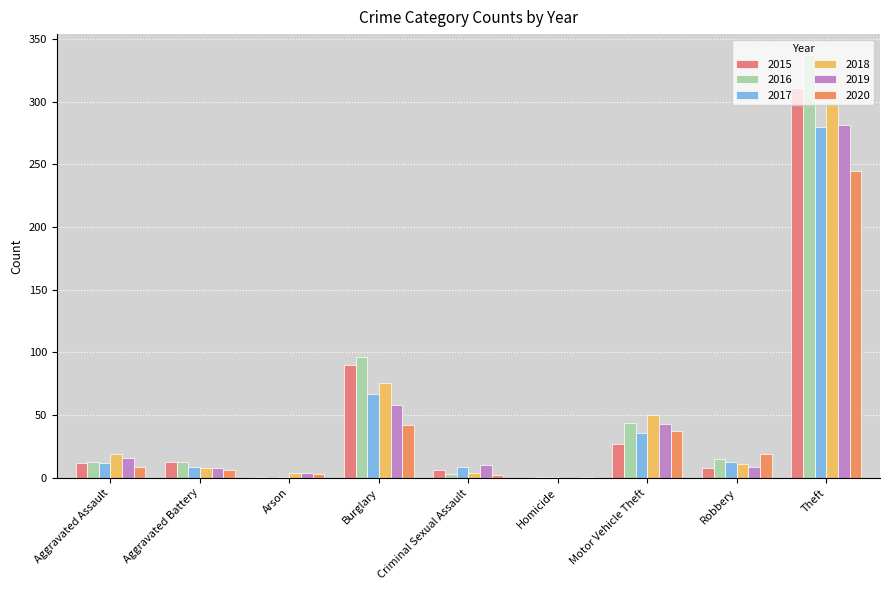

Which series has the widest spread of values?

2016